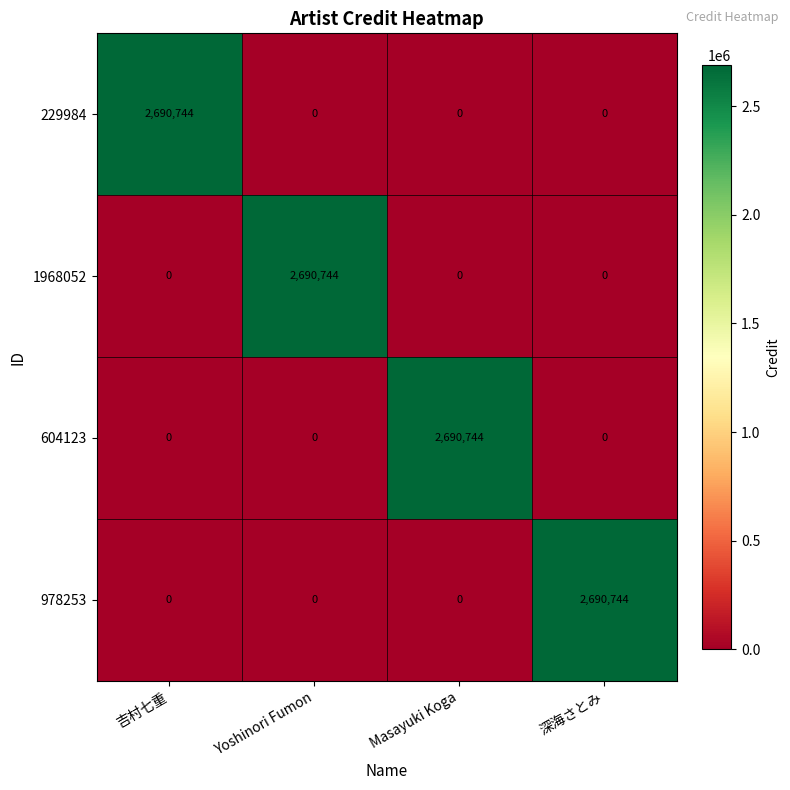

The 978253 series shows 2690744 at 深海さとみ. True or false?

True